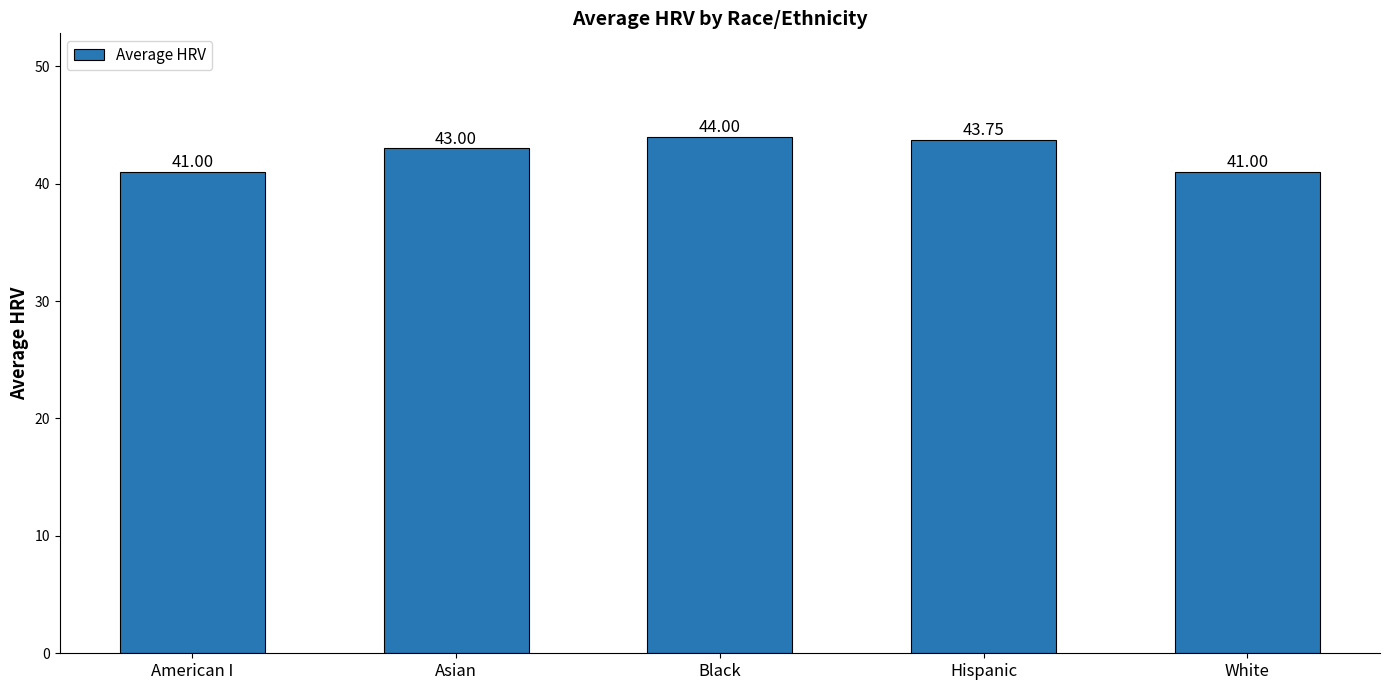

What is the change in value from Black to White?

-3.0